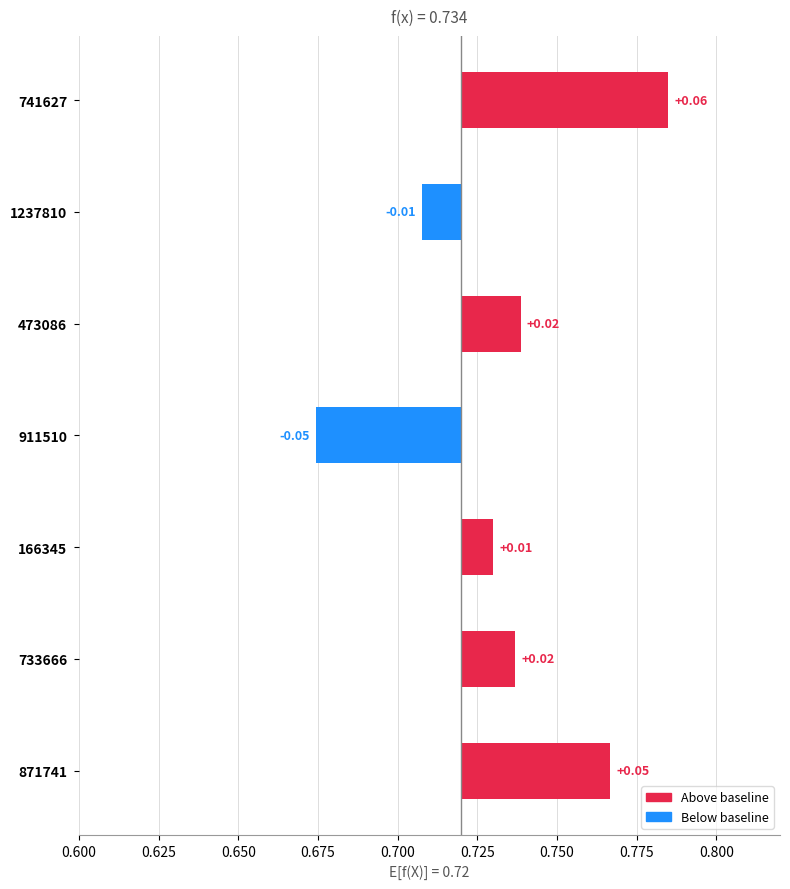

What is the sum of all values?

0.1